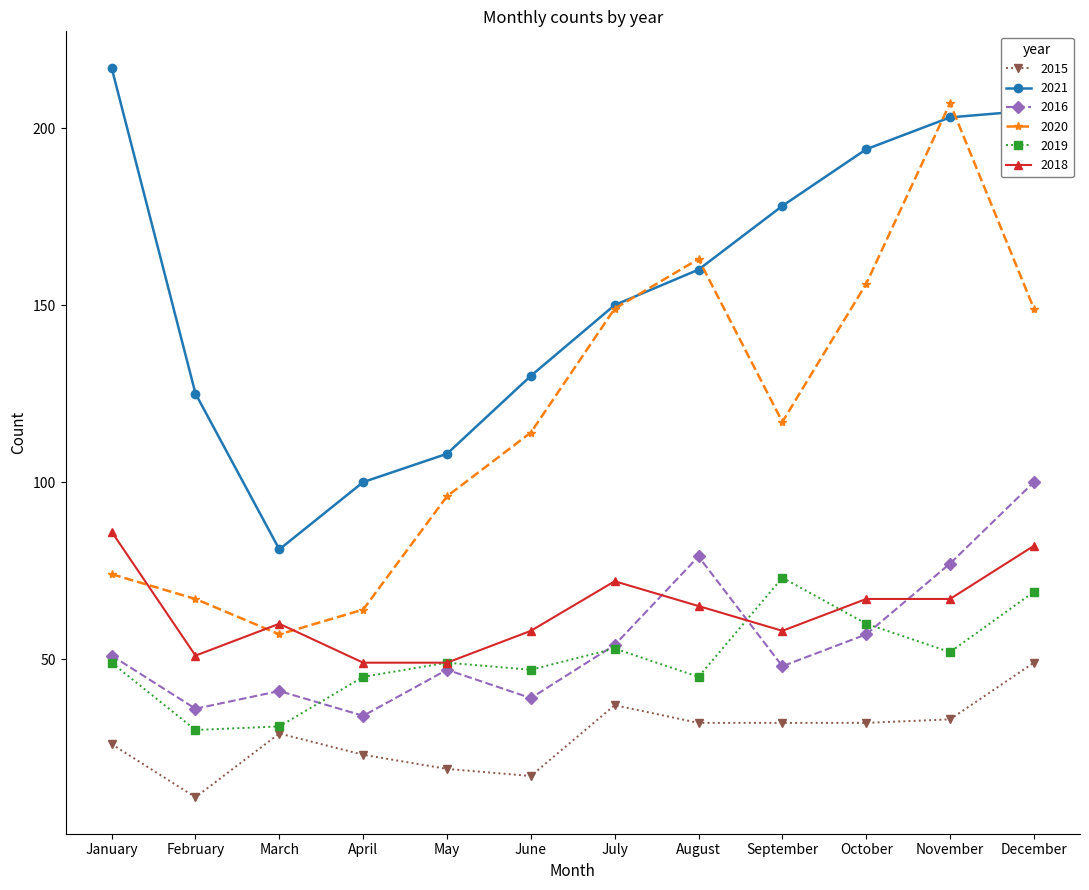

What is the total value across all series at October?

566